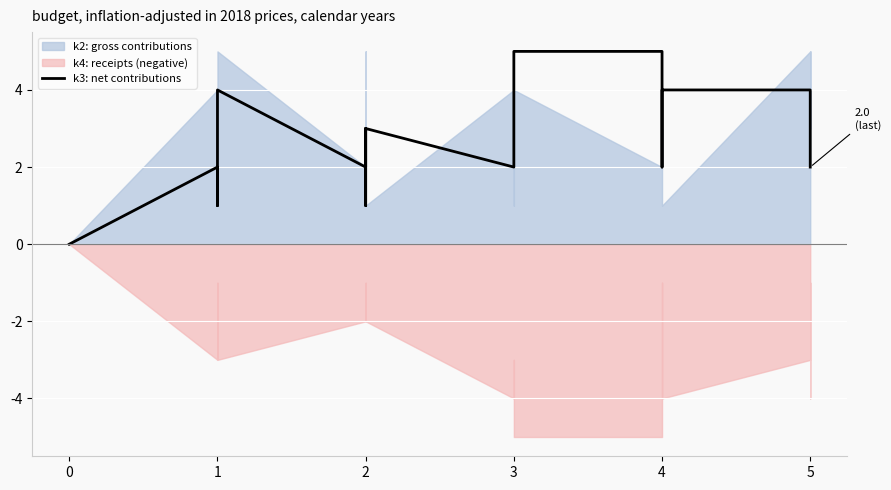

True or false: the data has more than 1 interior local peaks.

True